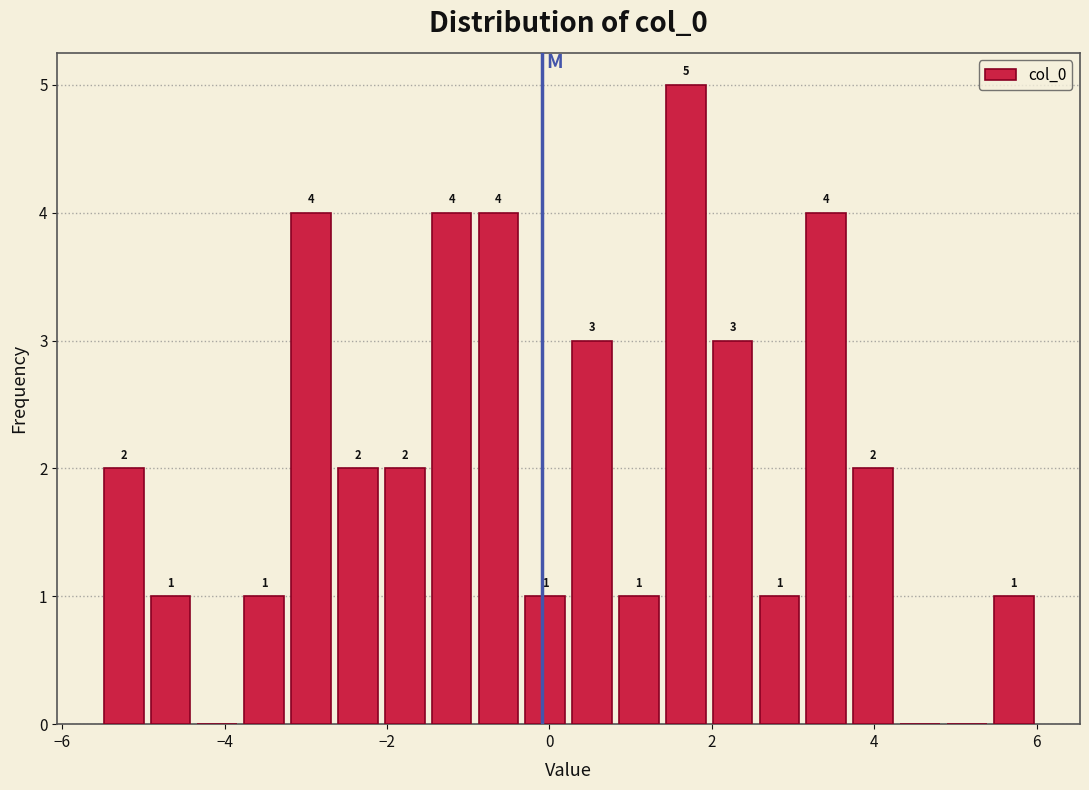

Around what value on the x-axis is the tallest bar? Give the approximate position of its centre, as read against the axis.

1.6